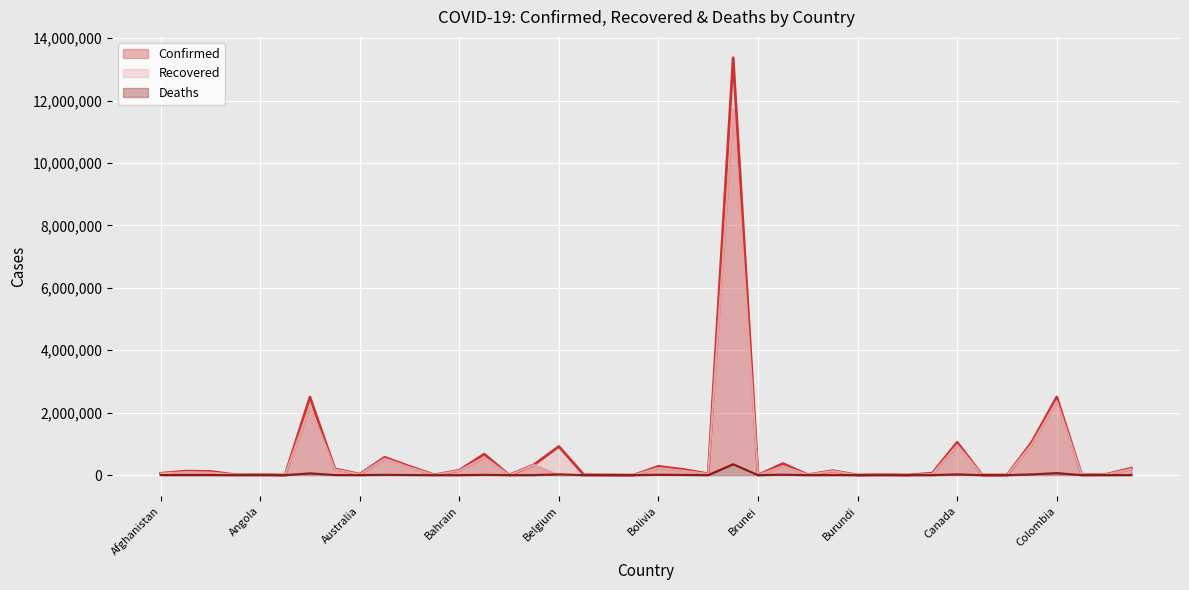

What is the total value across all series at Belarus?

659512